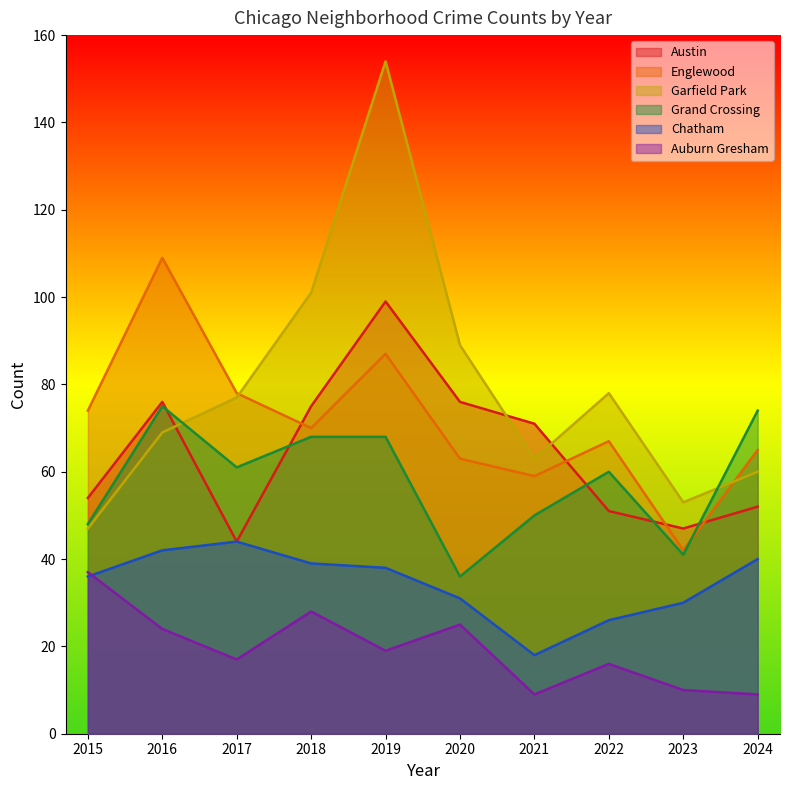

What is the smallest value displayed?

9